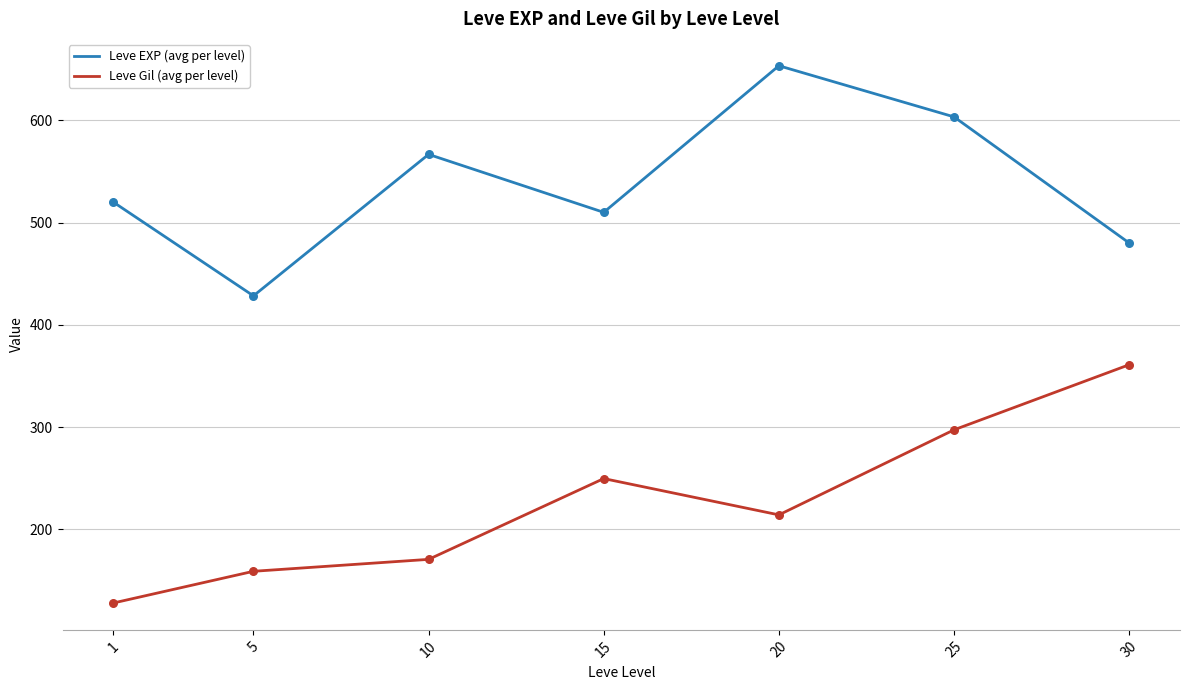

Is the value of Leve EXP (avg per level) at 1 greater than the value of Leve Gil (avg per level) at 15?

Yes